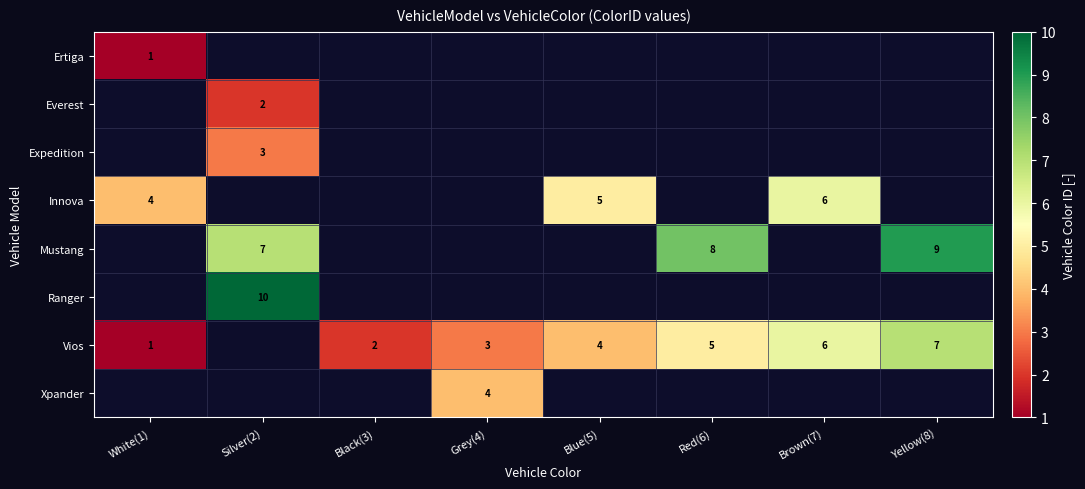

True or false: Ranger has a value of 4 at Silver(2).

False